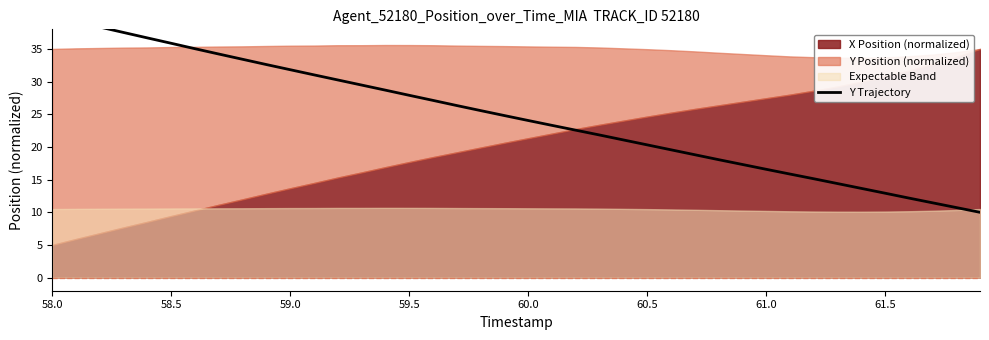

How many data points does each series have?

40